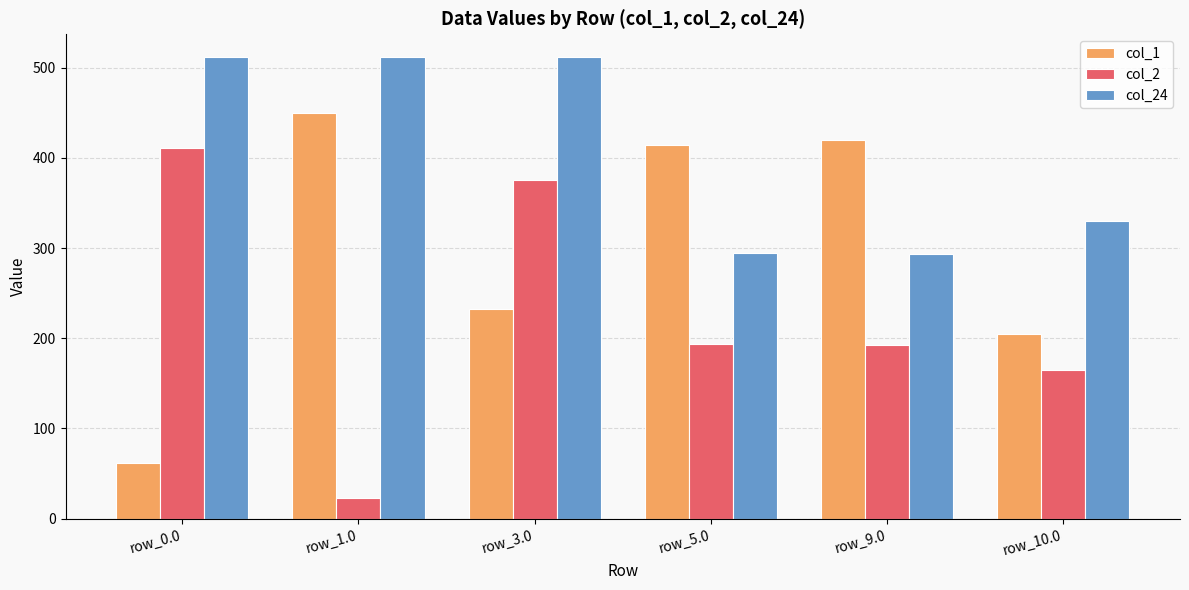

Which series has the largest total across all categories?

col_24